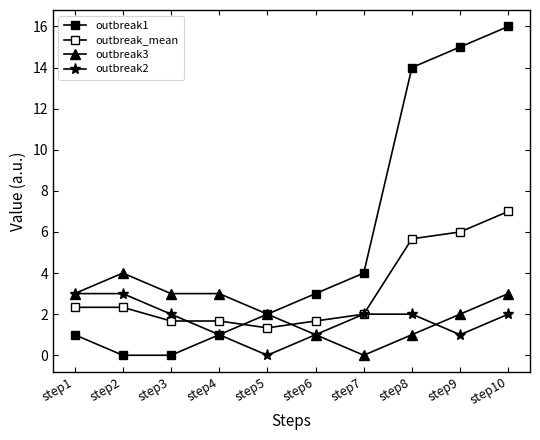

The value of outbreak1 at step3 is 0.0. True or false?

True